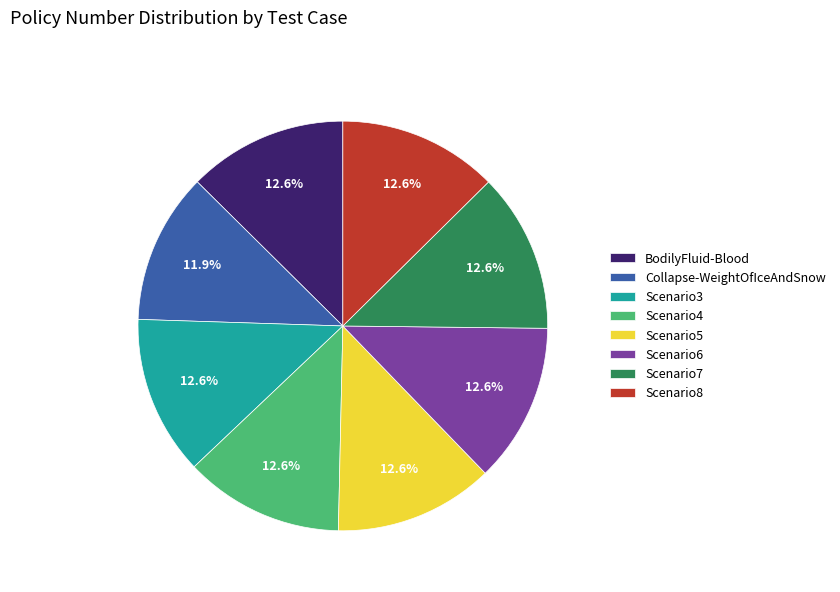

True or false: Scenario6 accounts for 1% of the total.

False